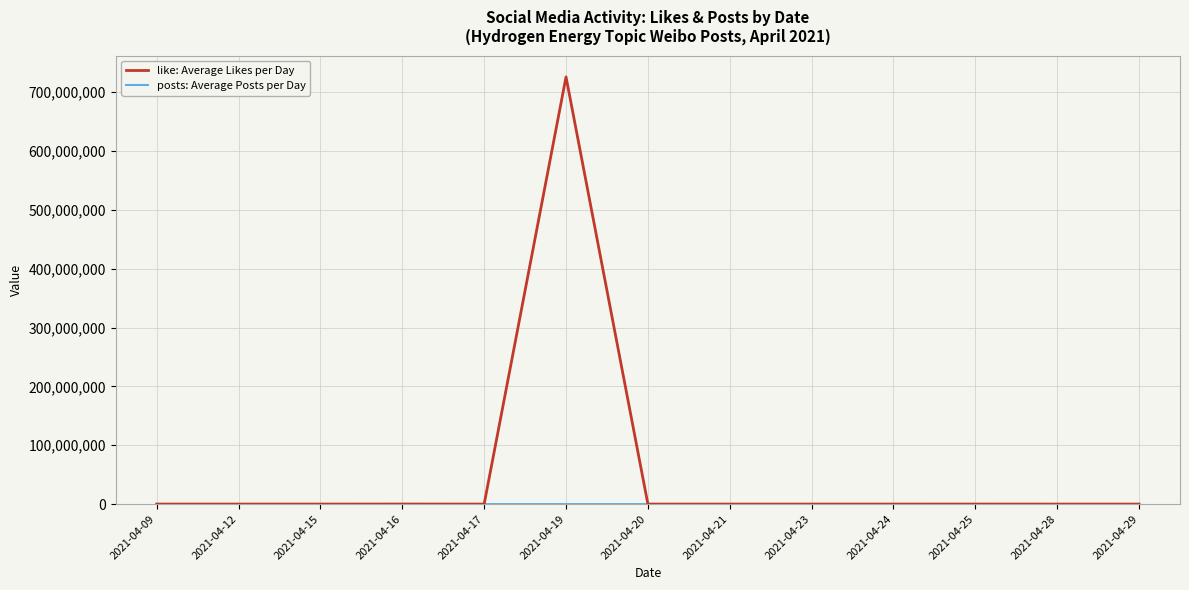

How many lines are shown in the chart?

2